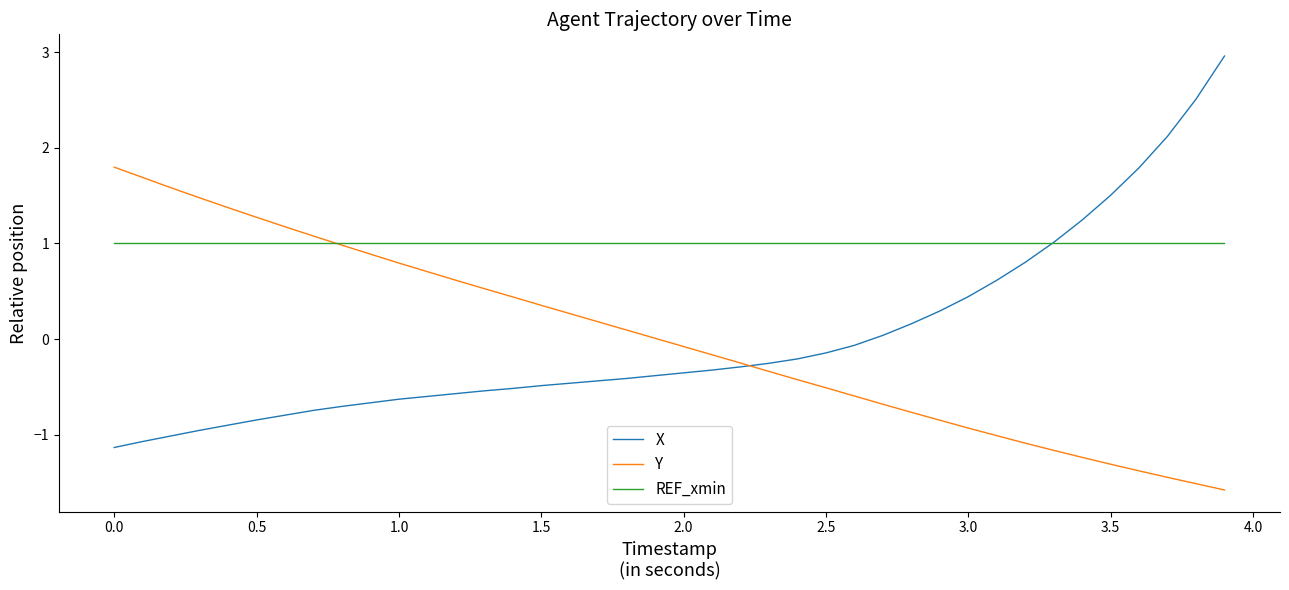

At how many categories does at least one series exceed 2?

3